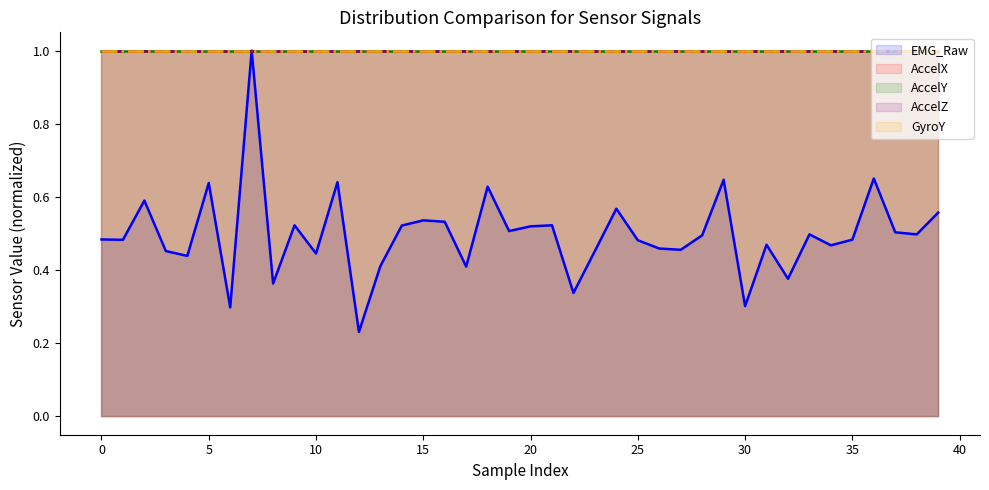

Read the AccelY line value at 31.

1.0